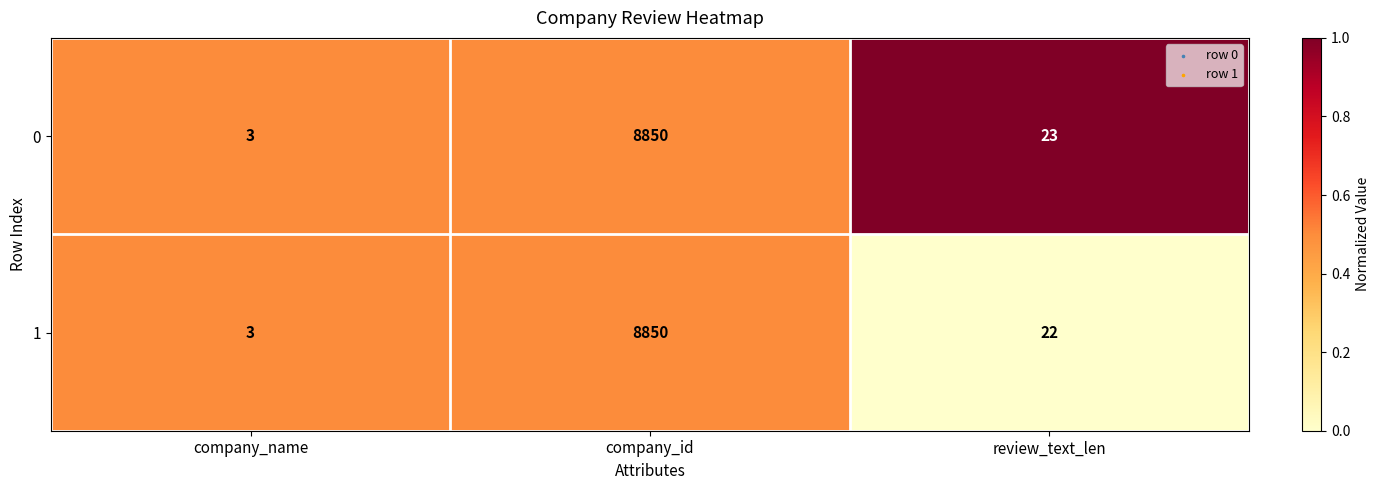

What is the difference between the 1 values at review_text_len and company_name?

19